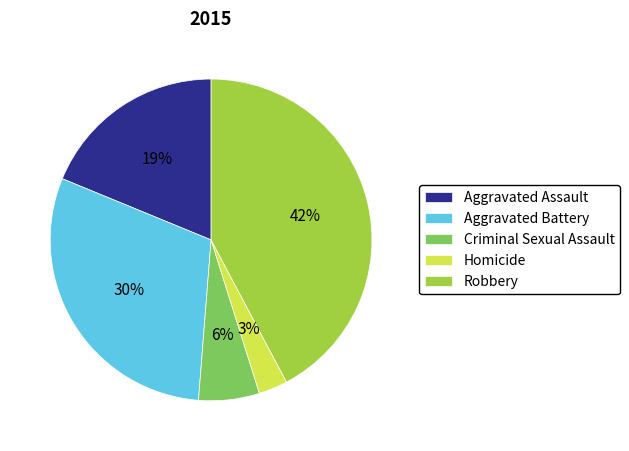

Is there any slice that represents more than half of the pie?

No